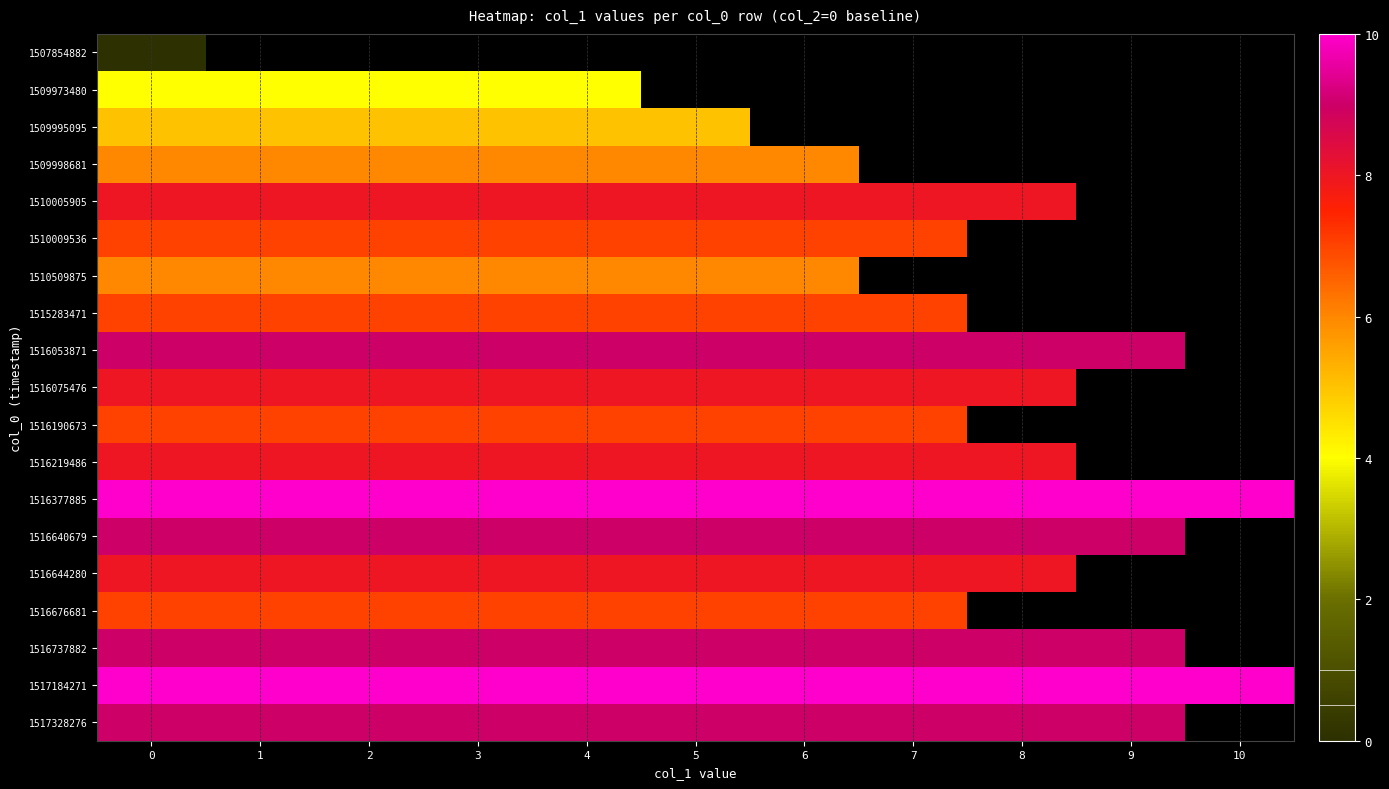

What is the maximum value shown in the chart?

10.0